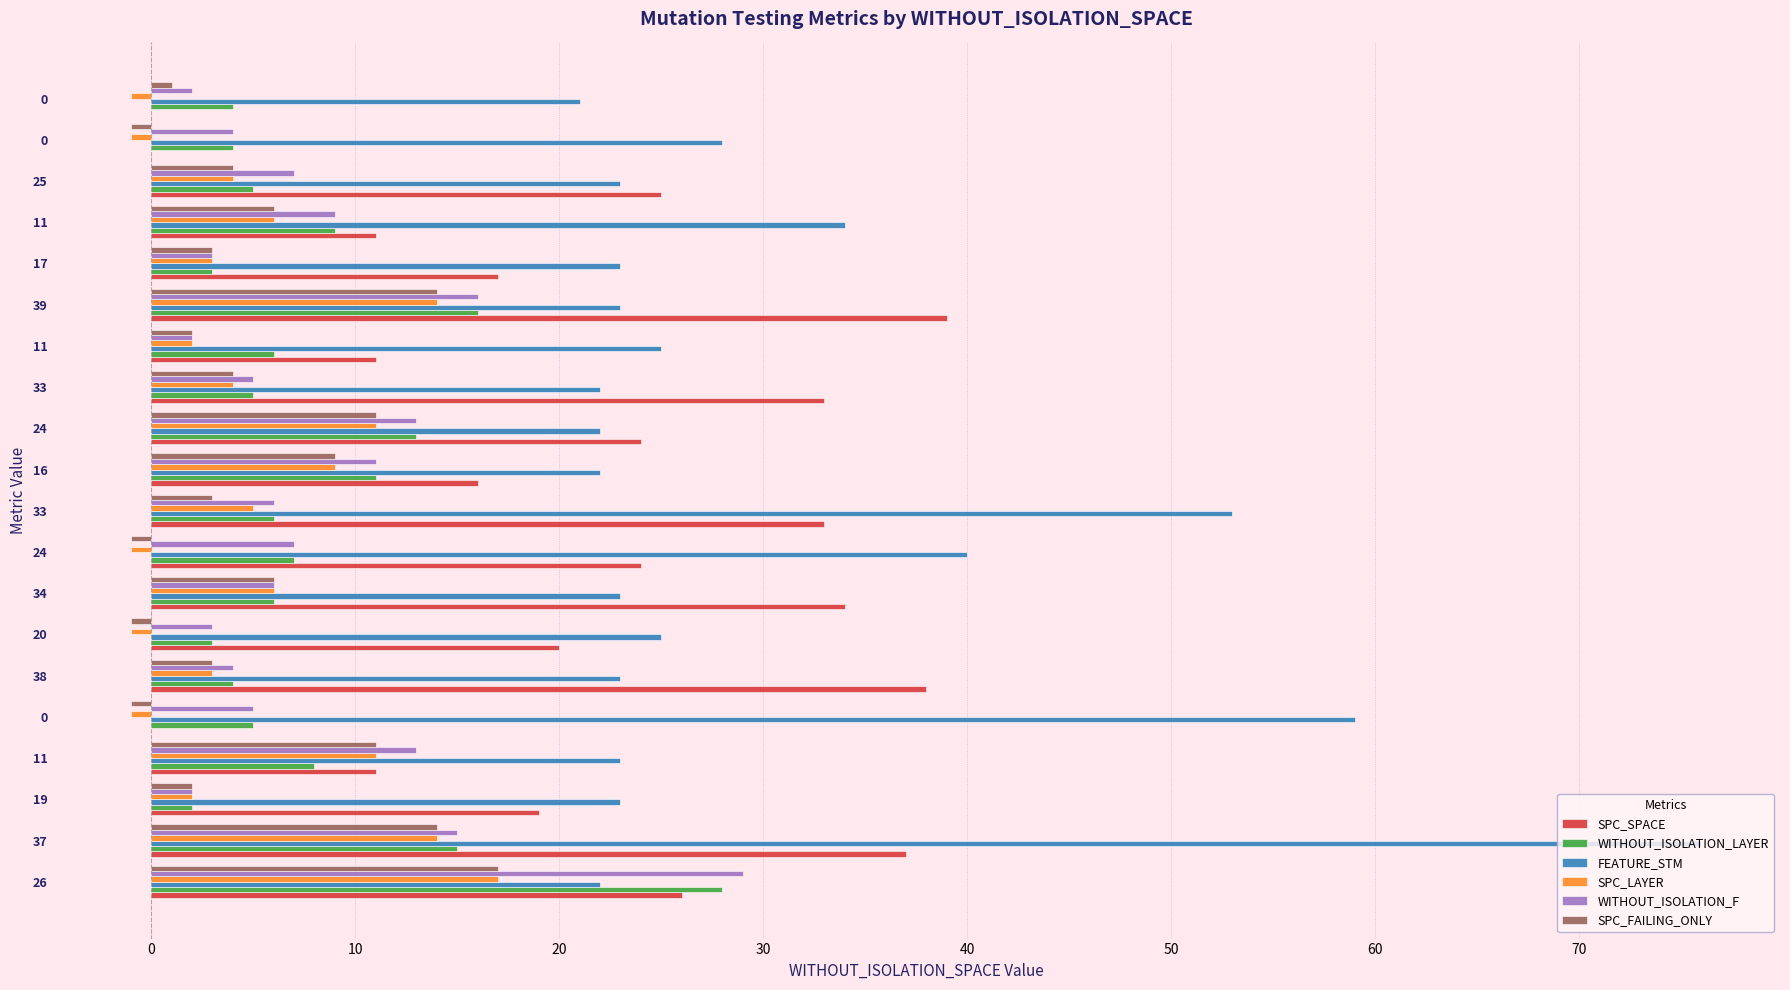

What are all the series names shown in the legend?

SPC_SPACE, WITHOUT_ISOLATION_LAYER, FEATURE_STM, SPC_LAYER, WITHOUT_ISOLATION_F, SPC_FAILING_ONLY